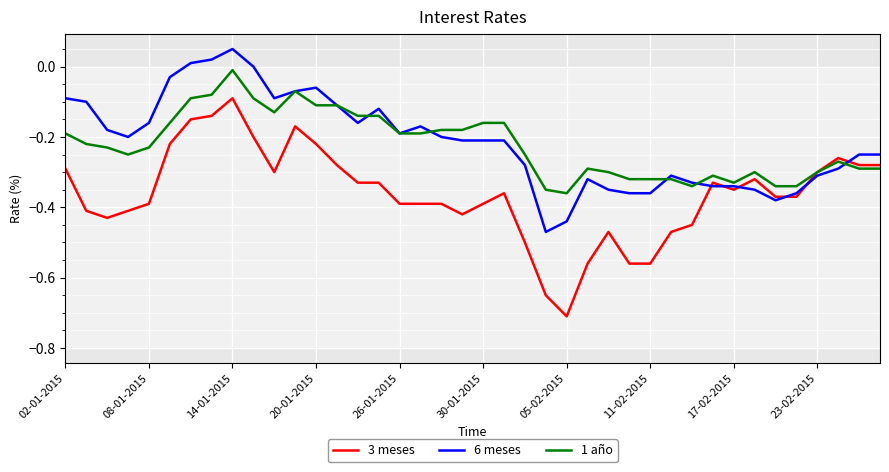

Which series has the largest range (max minus min)?

3 meses